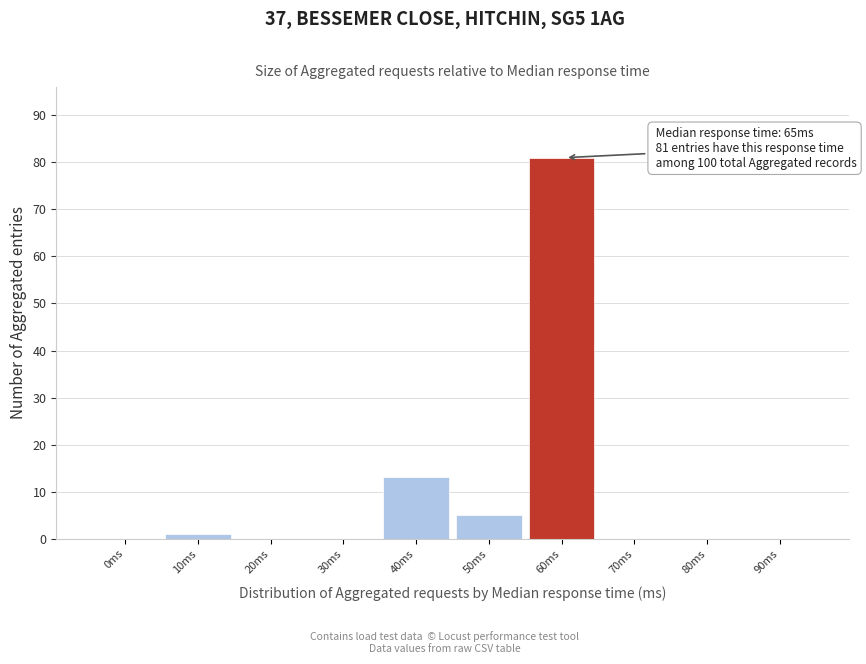

Reading right to left, extract all data points from this chart.

90ms=0	80ms=0	70ms=0	60ms=81	50ms=5	40ms=13	30ms=0	20ms=0	10ms=1	0ms=0